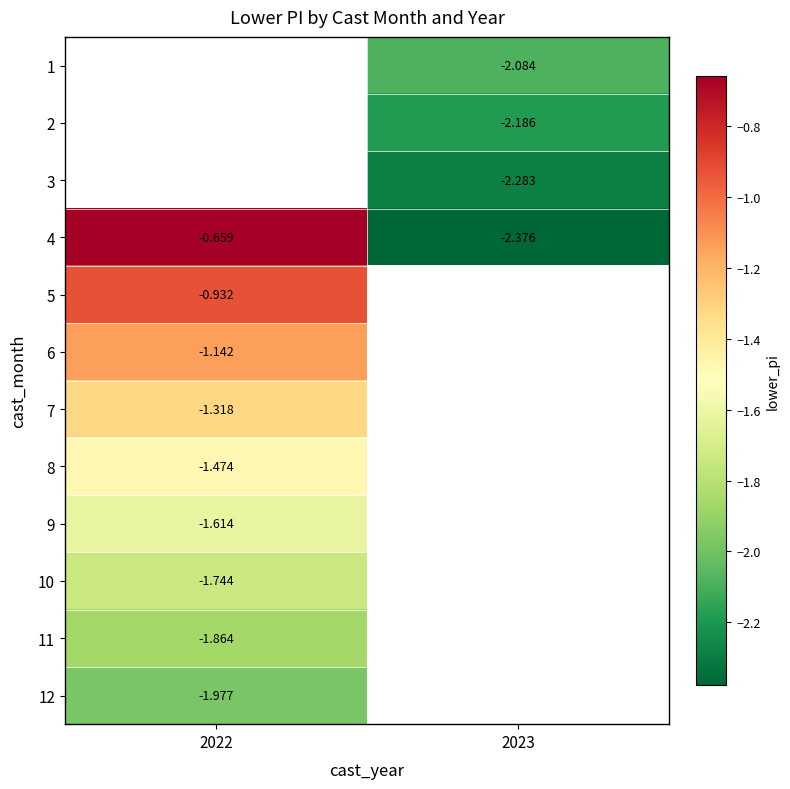

Which has a higher value, 2023 or 2022?

2022